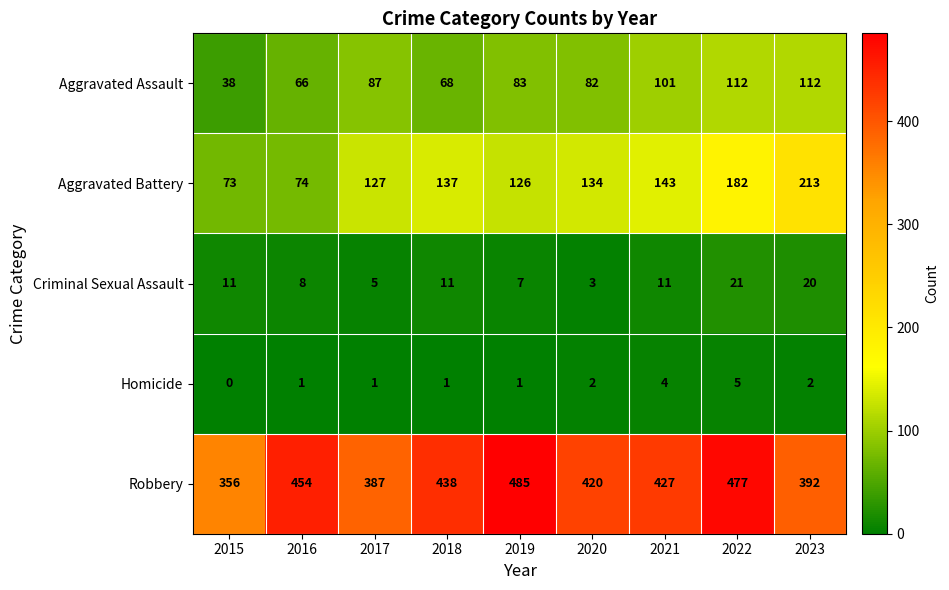

Between 2015 and 2020, which series saw the biggest shift?

Robbery